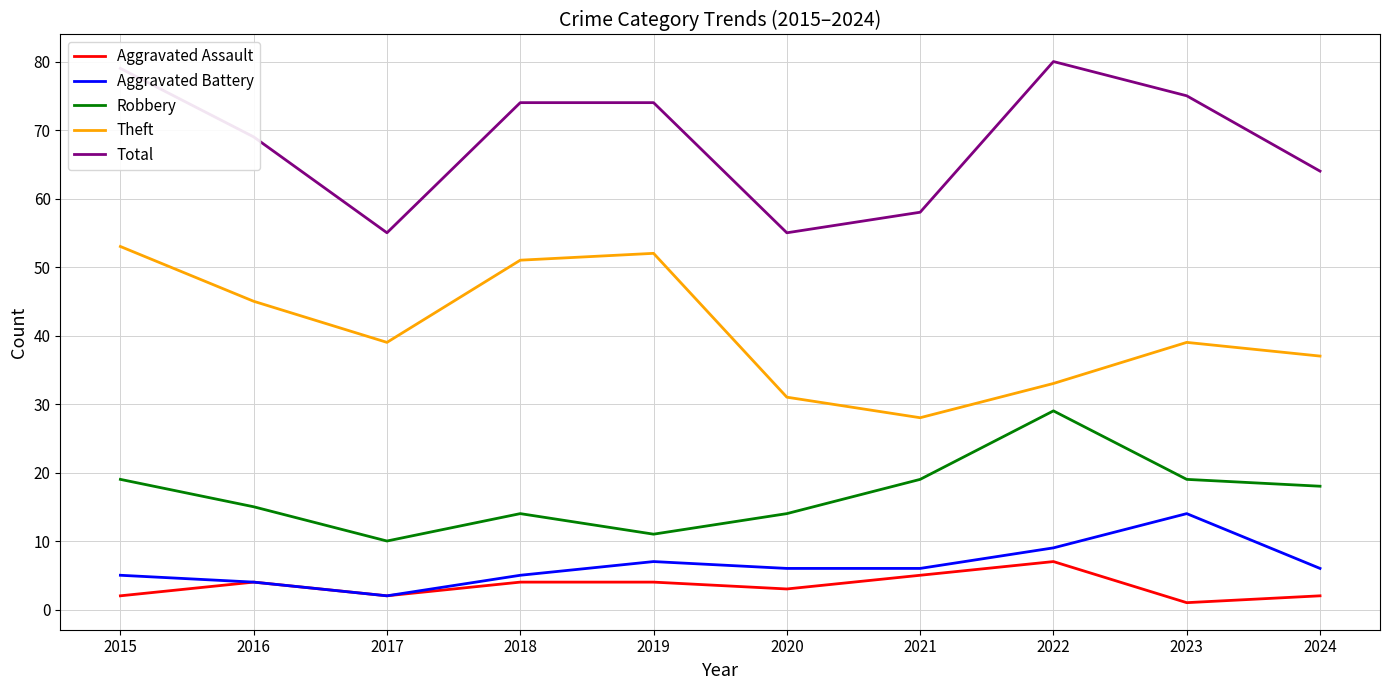

What is the total value across all series at 2018?

148